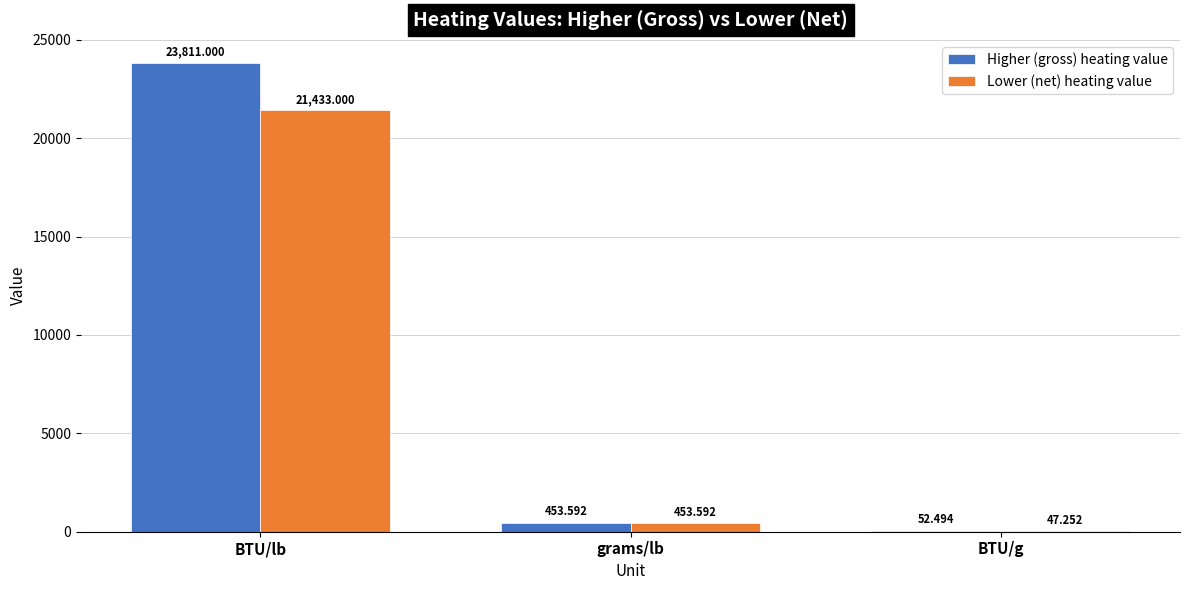

Is the value of Higher (gross) heating value at grams/lb greater than the value of Lower (net) heating value at BTU/g?

Yes